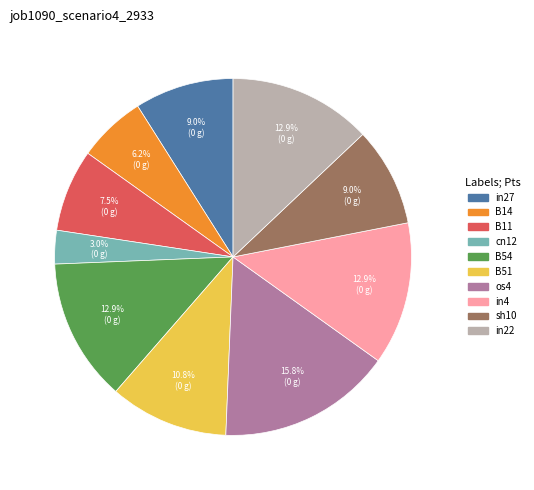

Is there any slice that represents more than half of the pie?

No